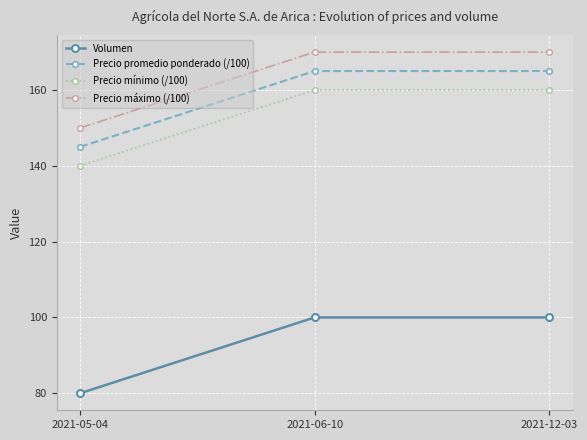

What is the spread (max minus min) of values at 2021-12-03?

70